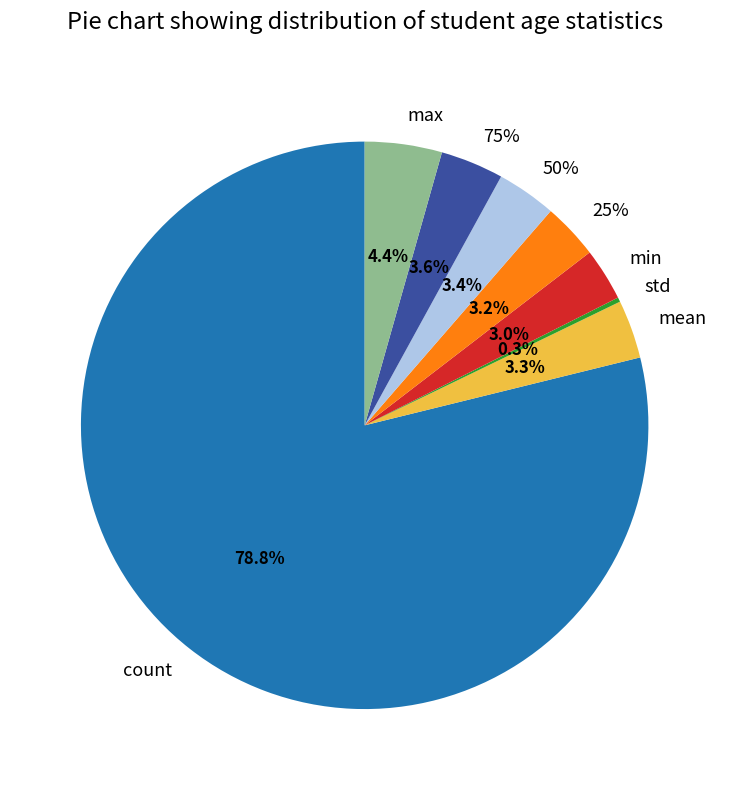

To the nearest percent, what is the combined percentage of 75% and count?

82%